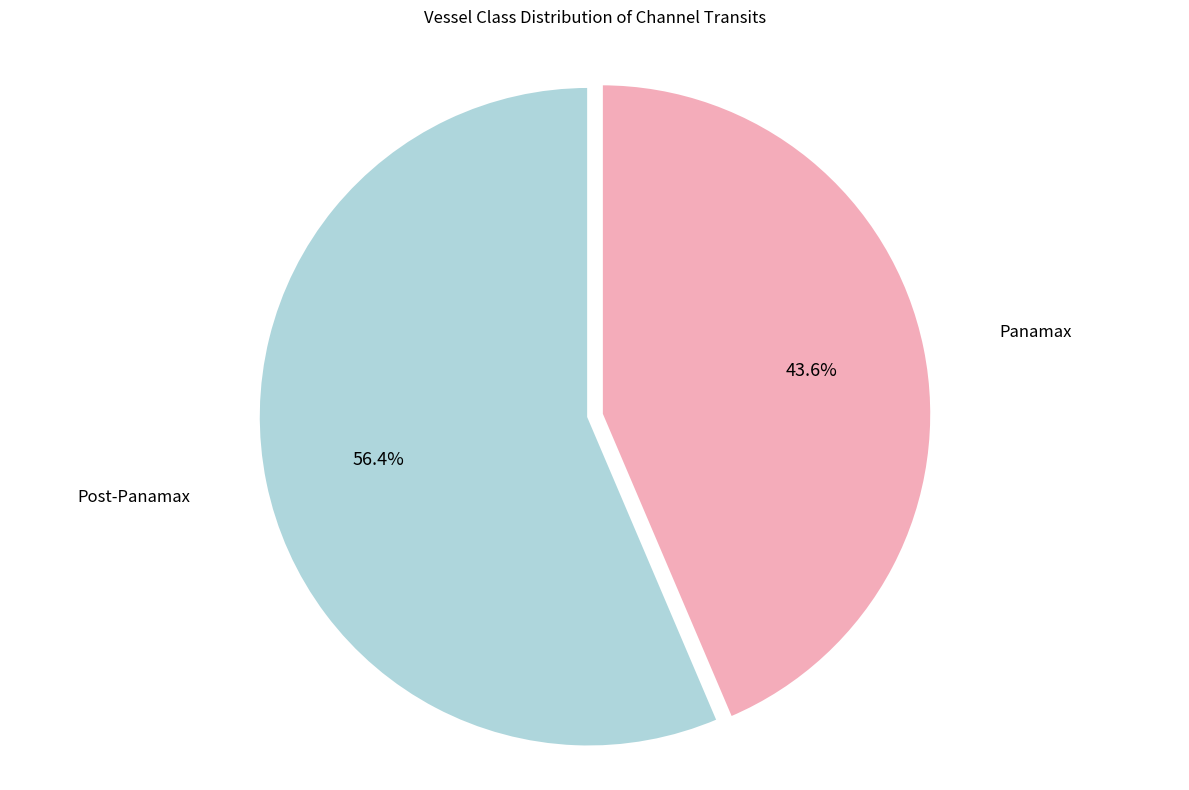

What percentage is the Panamax slice, to the nearest percent?

44%